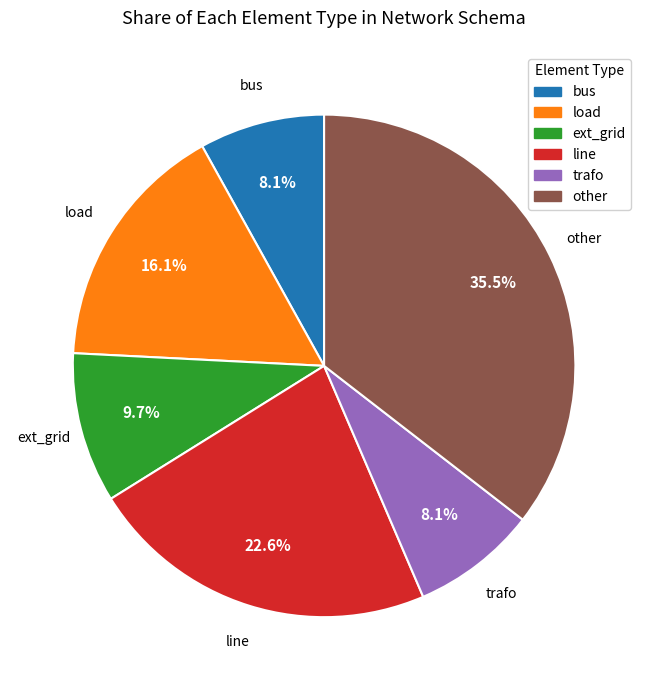

True or false: ext_grid accounts for 10% of the total.

True